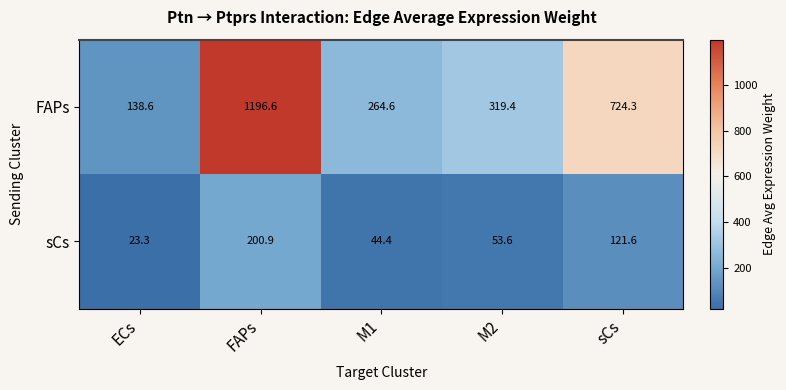

True or false: FAPs has a value of 724.3 at sCs.

True